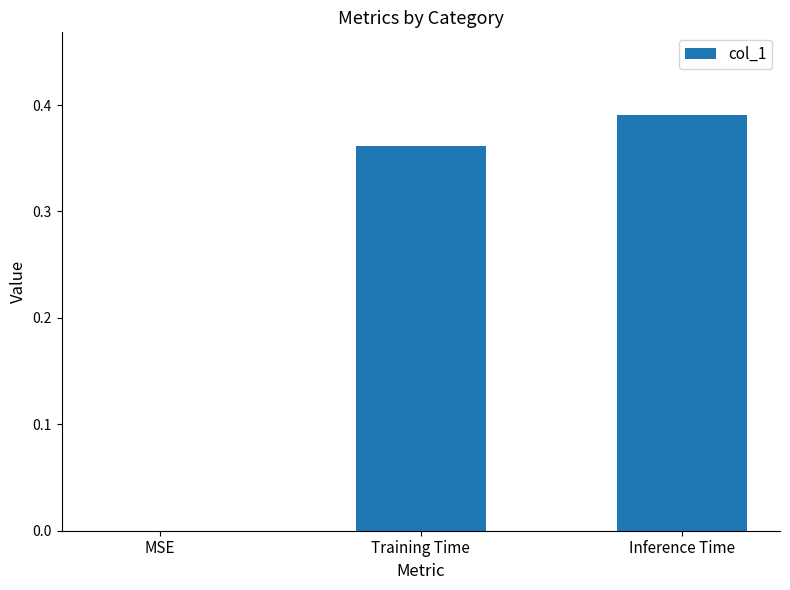

At which category does the chart reach its peak across all series?

Inference Time